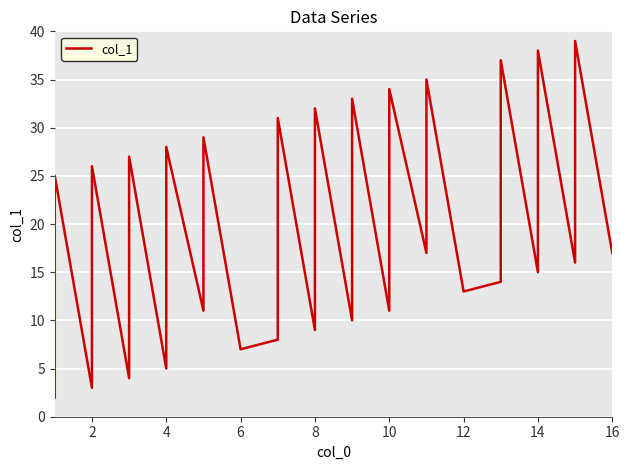

The value at 2 is 5. True or false?

False